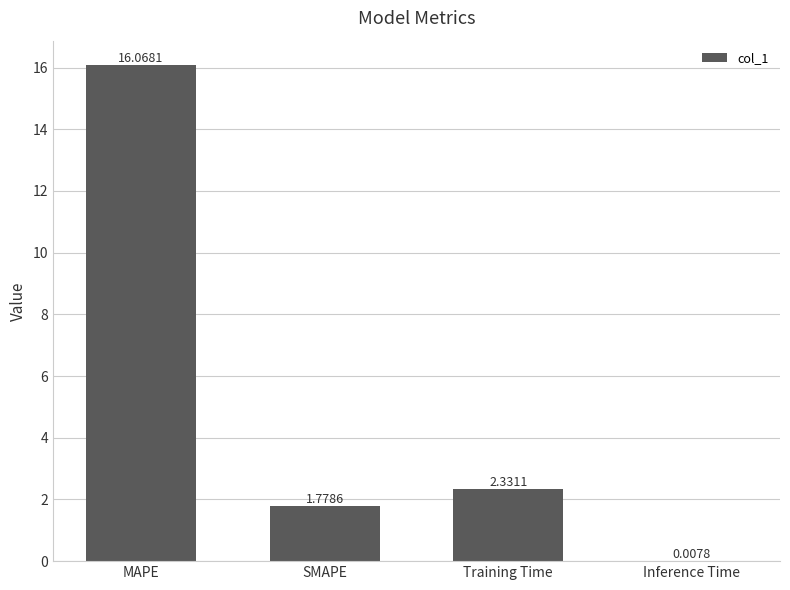

What is the sum of the values at Inference Time and MAPE?

16.1